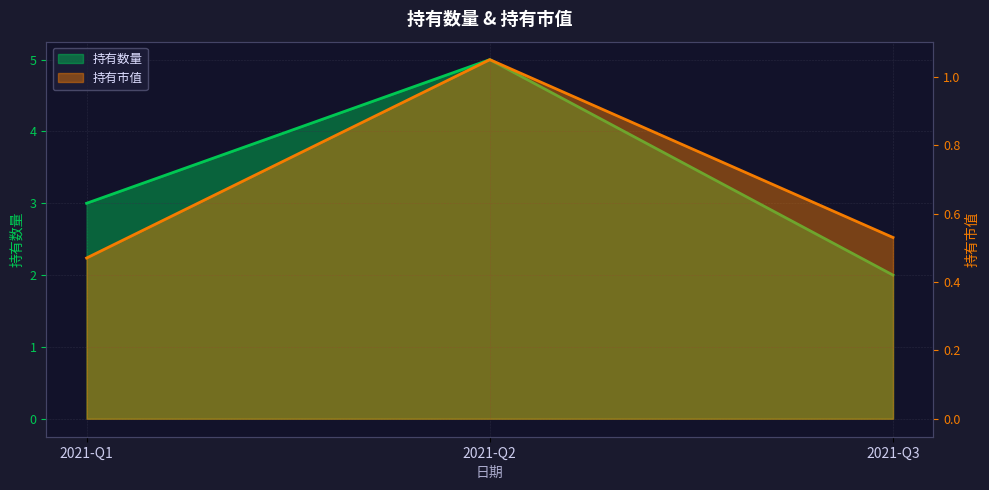

What value does the 持有数量 series have at 2021-Q3?

2.0